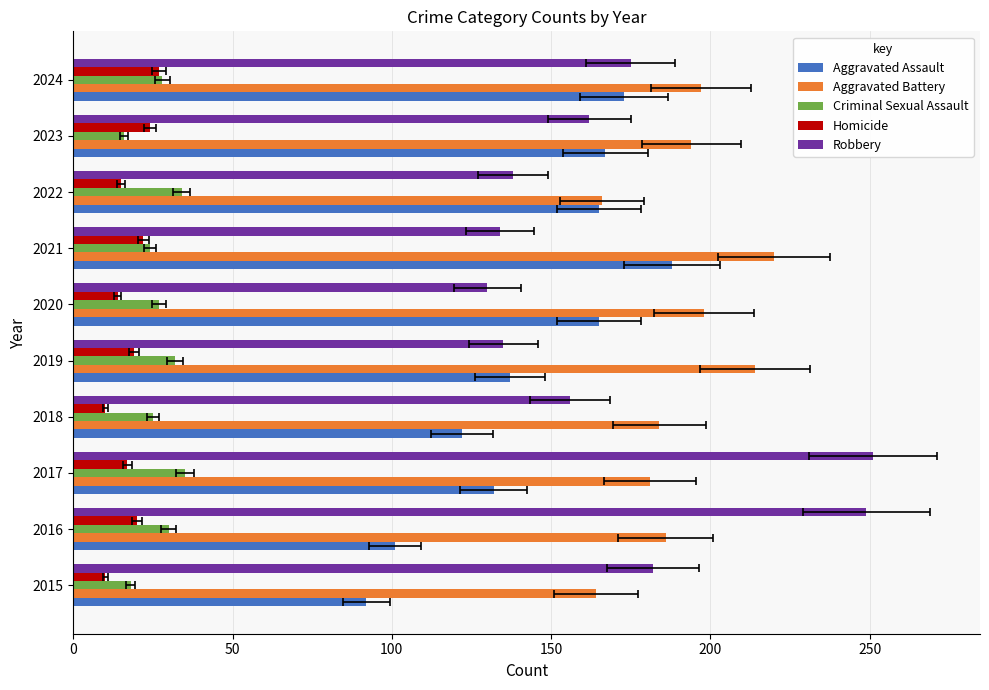

How many bars are there in total?

50